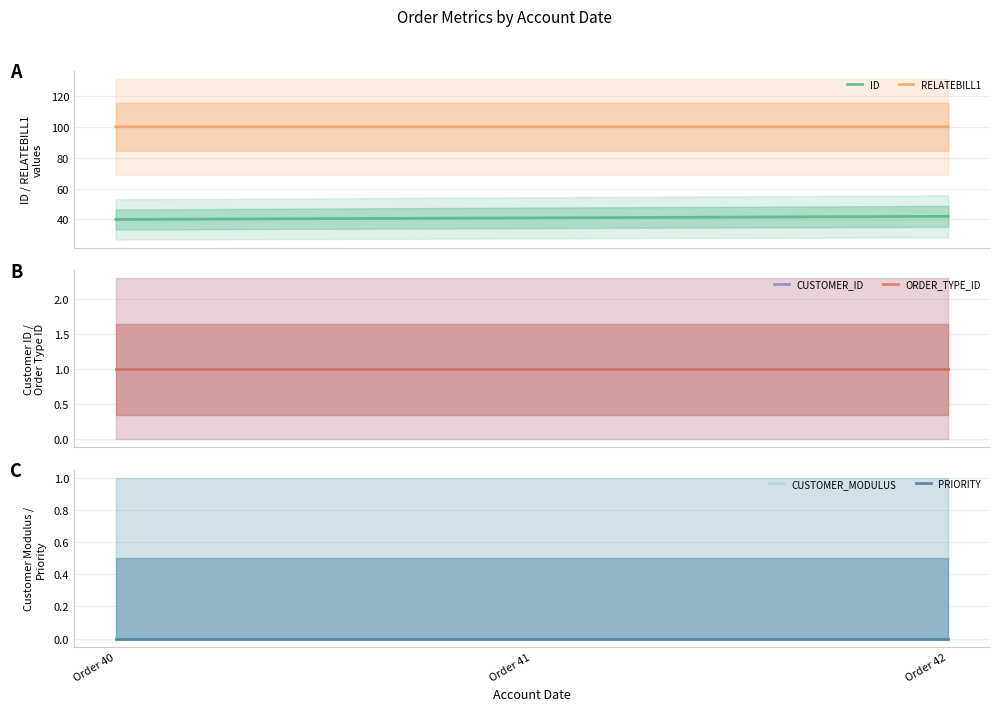

Which category has the lowest value across all series?

Order 40